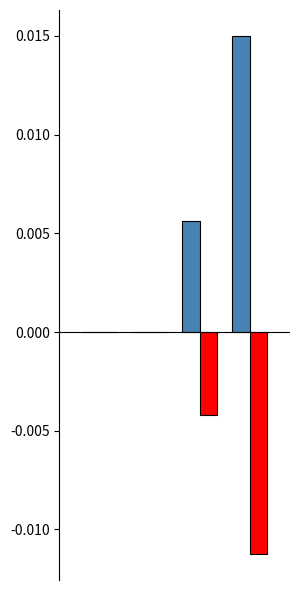

Are the bars horizontal?

No